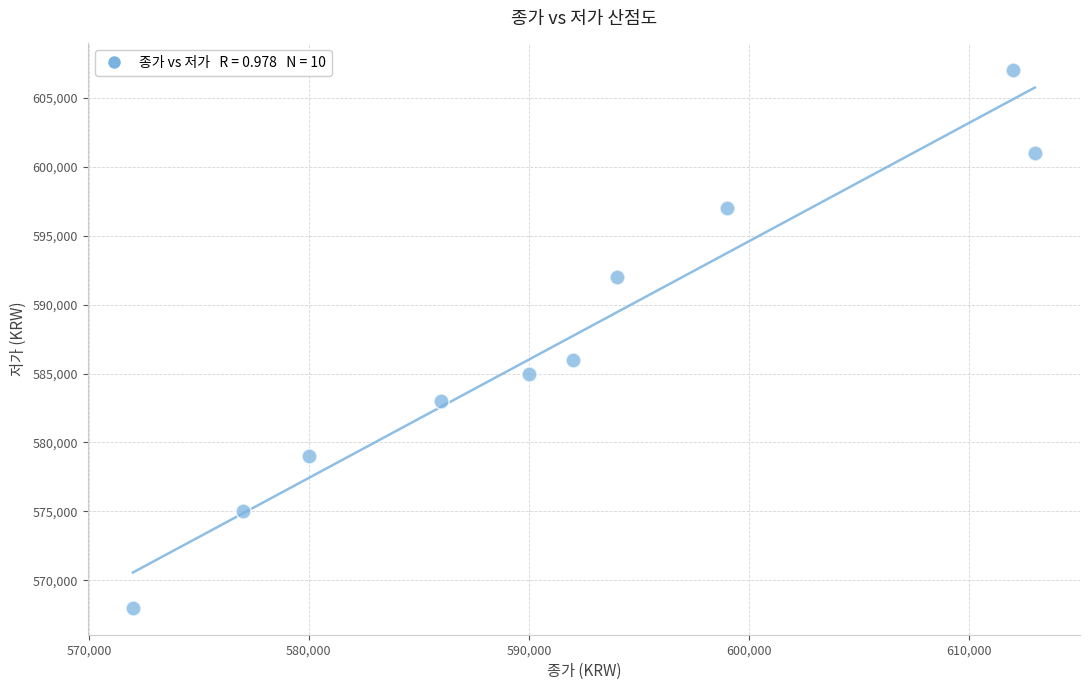

What Y value in the scatter plot is closest to 587500?

586000